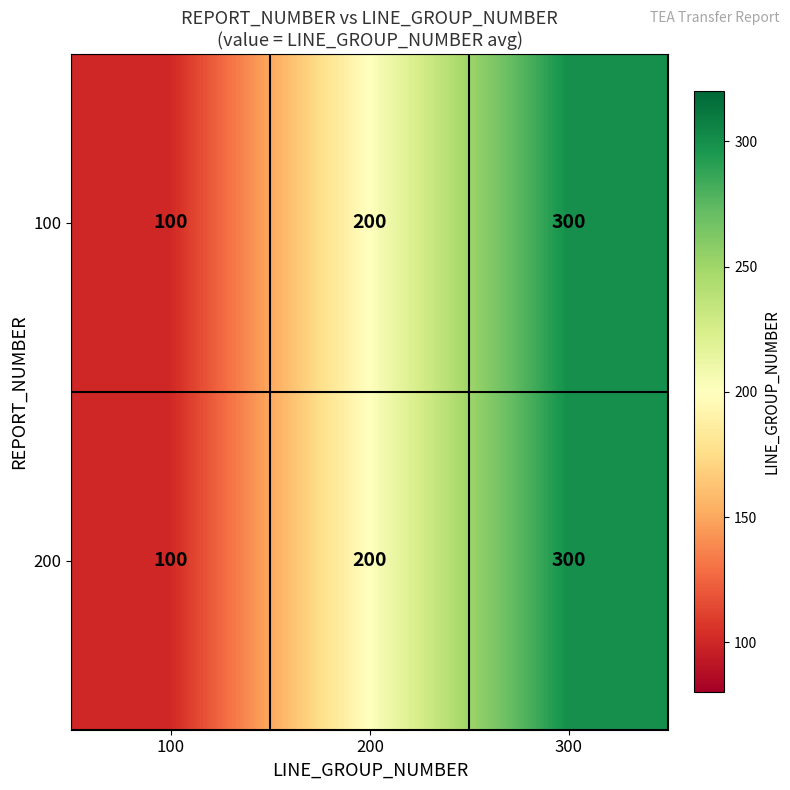

At how many categories does at least one series exceed 141?

2